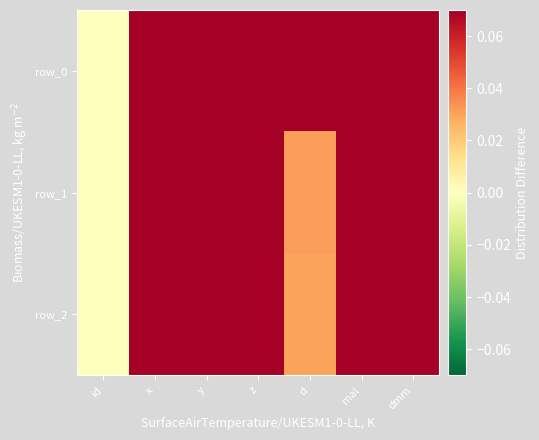

The row_0 series shows 0.2 at y. True or false?

False